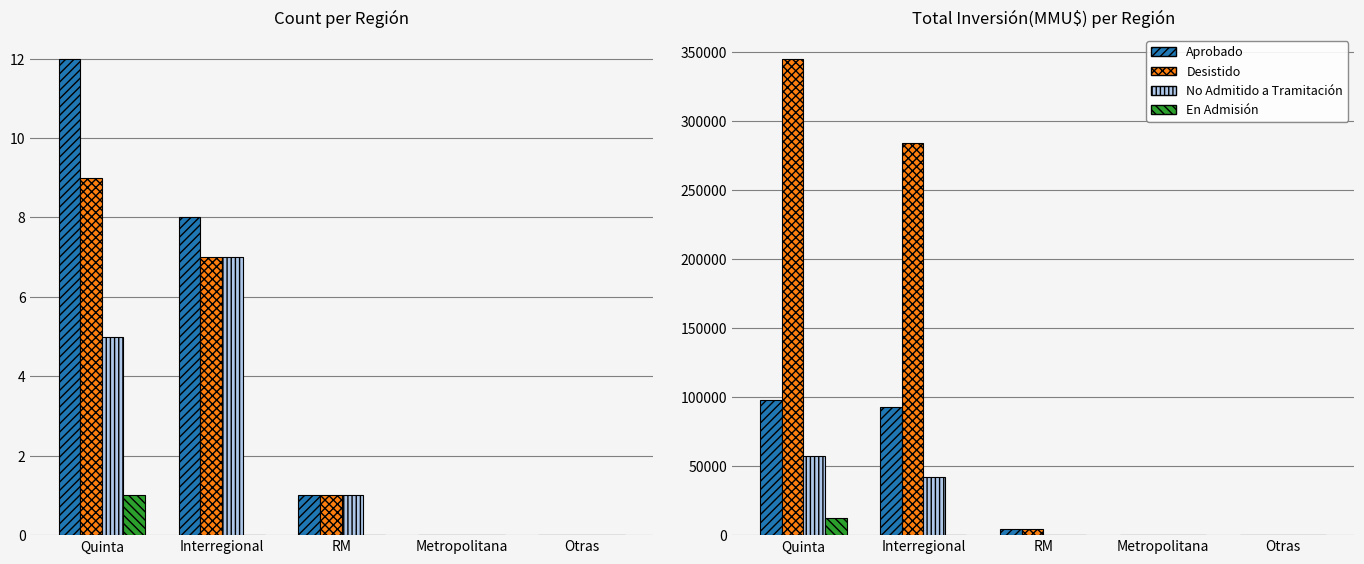

Rank the series at Metropolitana from highest to lowest value.

Aprobado, Desistido, No Admitido a Tramitación, En Admisión